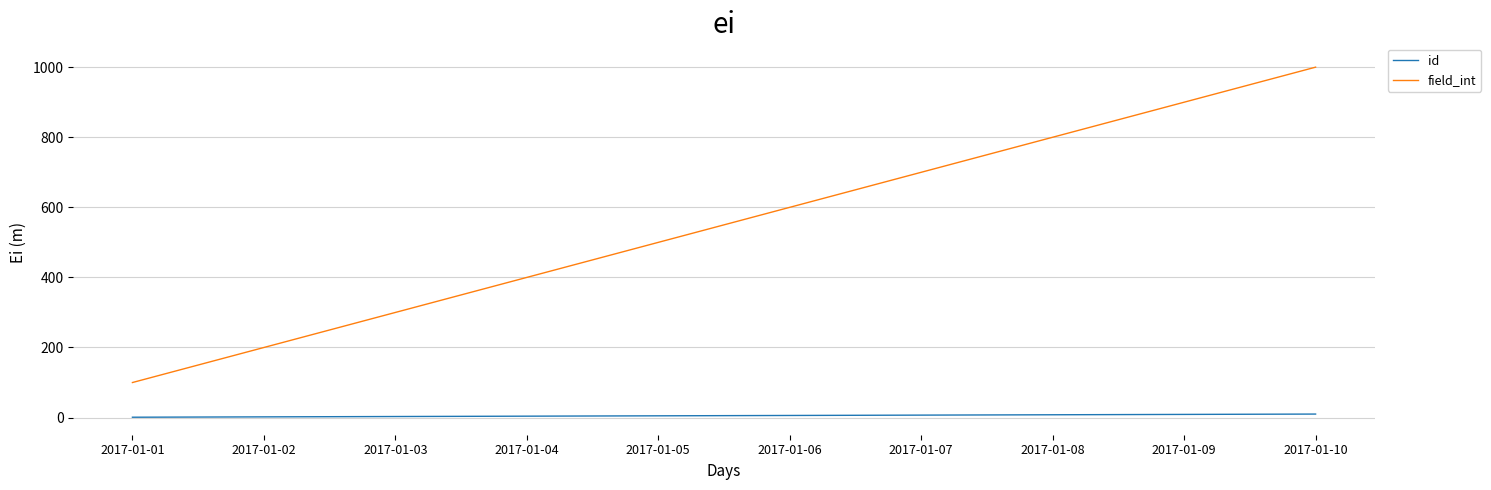

What is the difference between the second highest and second lowest values in the field_int series?

700